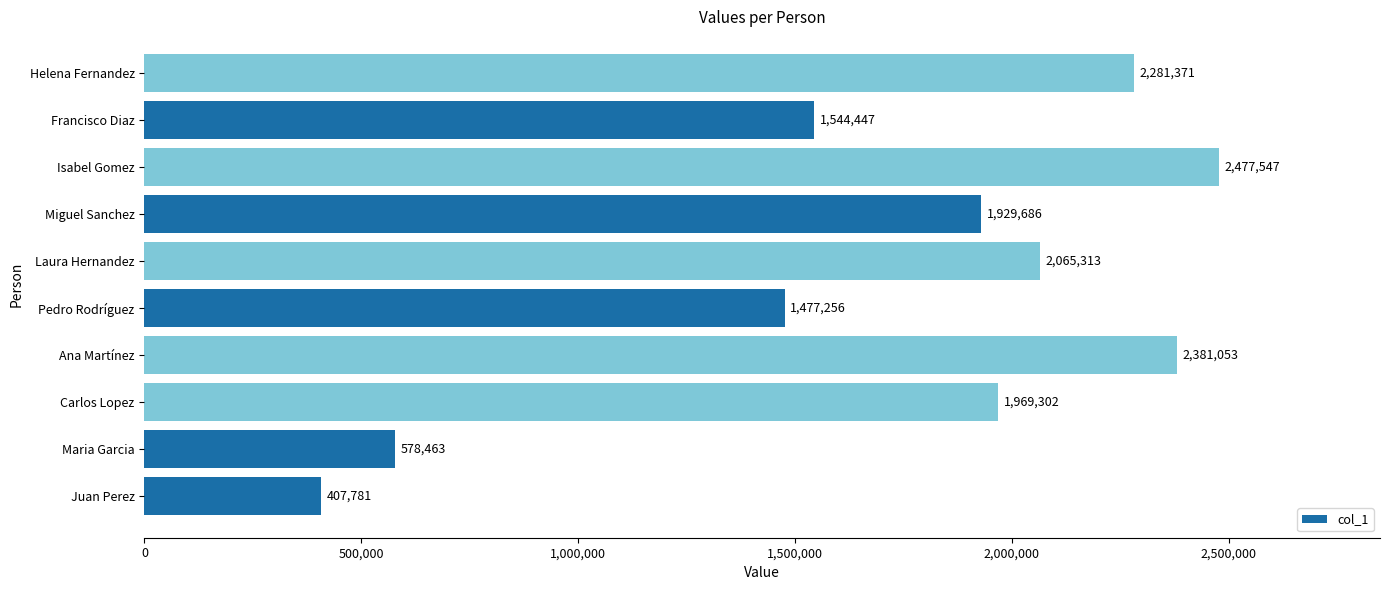

Rank the categories by value from highest to lowest.

Isabel Gomez, Ana Martínez, Helena Fernandez, Laura Hernandez, Carlos Lopez, Miguel Sanchez, Francisco Diaz, Pedro Rodríguez, Maria Garcia, Juan Perez